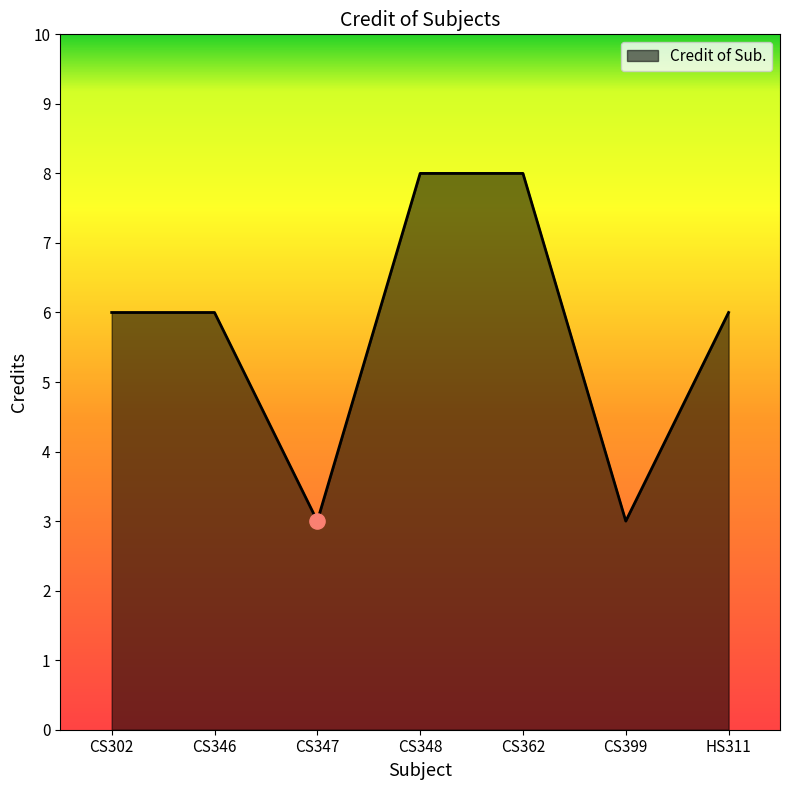

What is the ratio of the value at CS399 to the value at CS302?

0.5